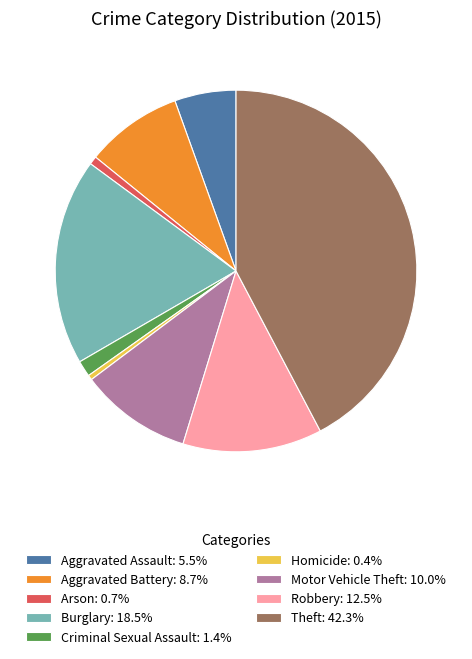

Is there a majority slice in this chart?

No